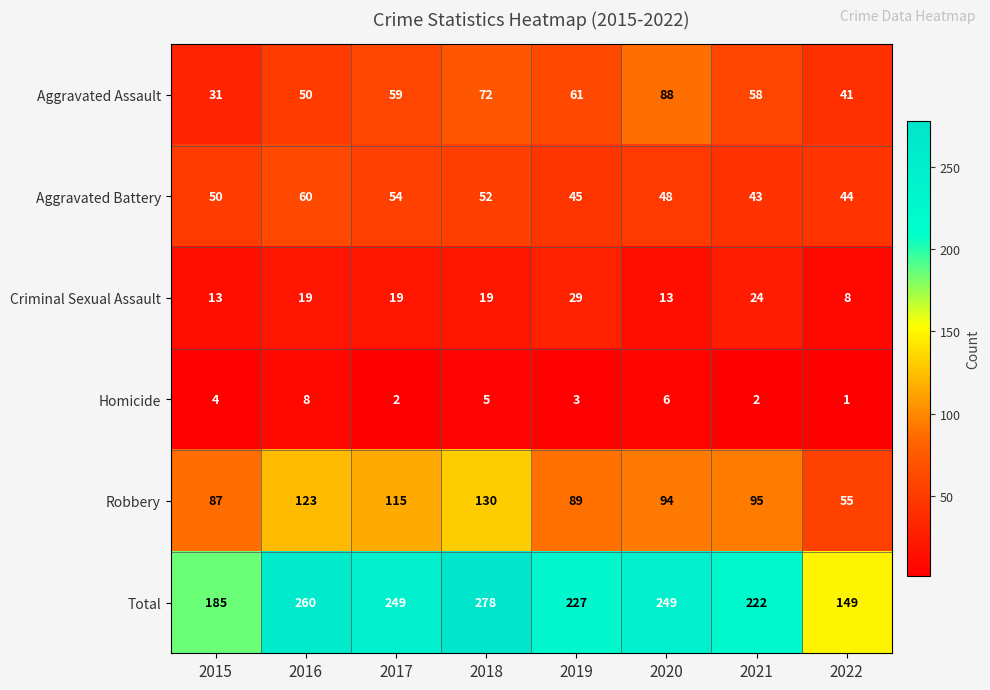

What is the average value of the Total series?

227